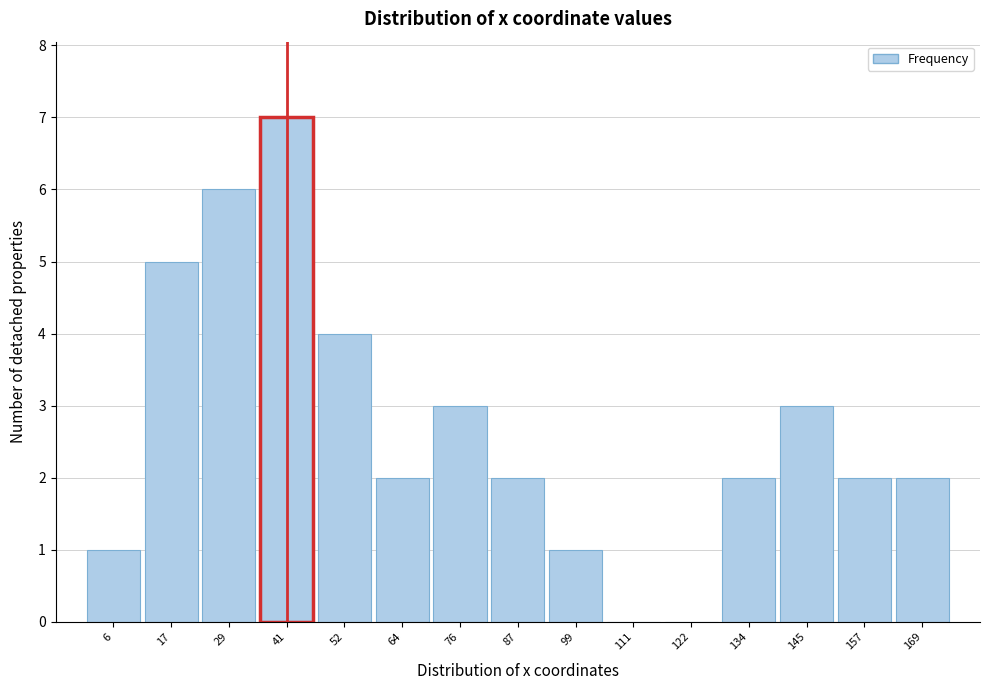

Reading left to right, extract all data points from this chart.

6=1	17=5	29=6	41=7	52=4	64=2	76=3	87=2	99=1	111=0	122=0	134=2	145=3	157=2	169=2